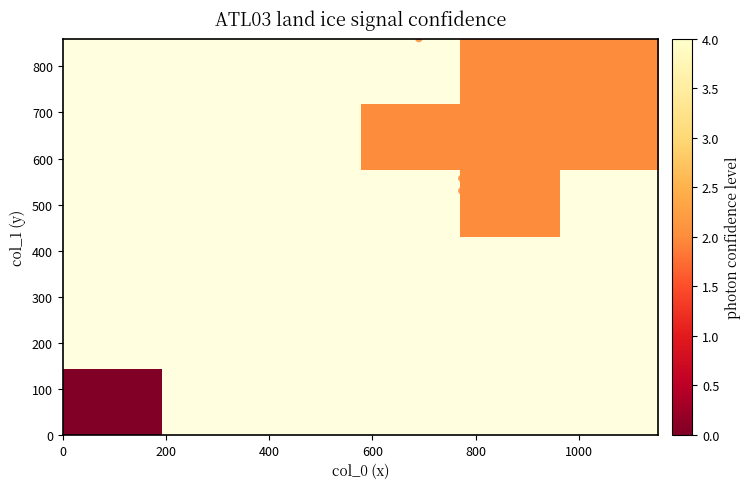

What is the difference between the second highest and minimum values in the col_2 series?

2.0